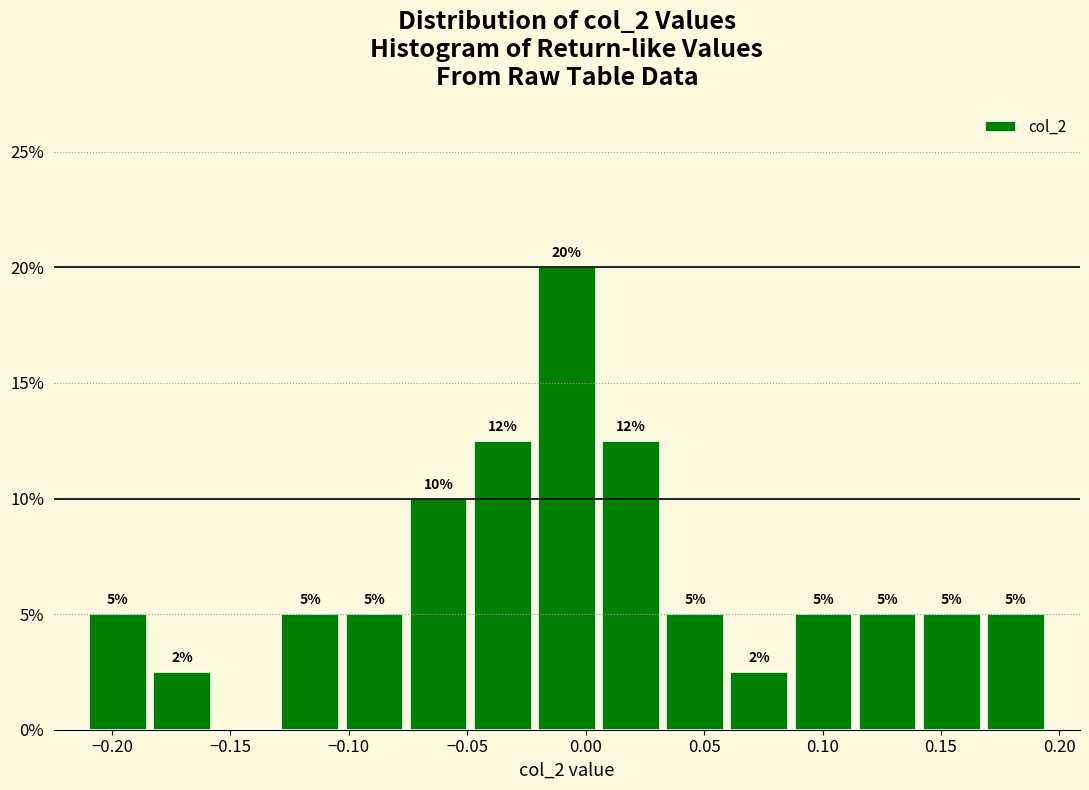

Over which range of the x-axis is the bar tallest?

-0.020 to 0.005